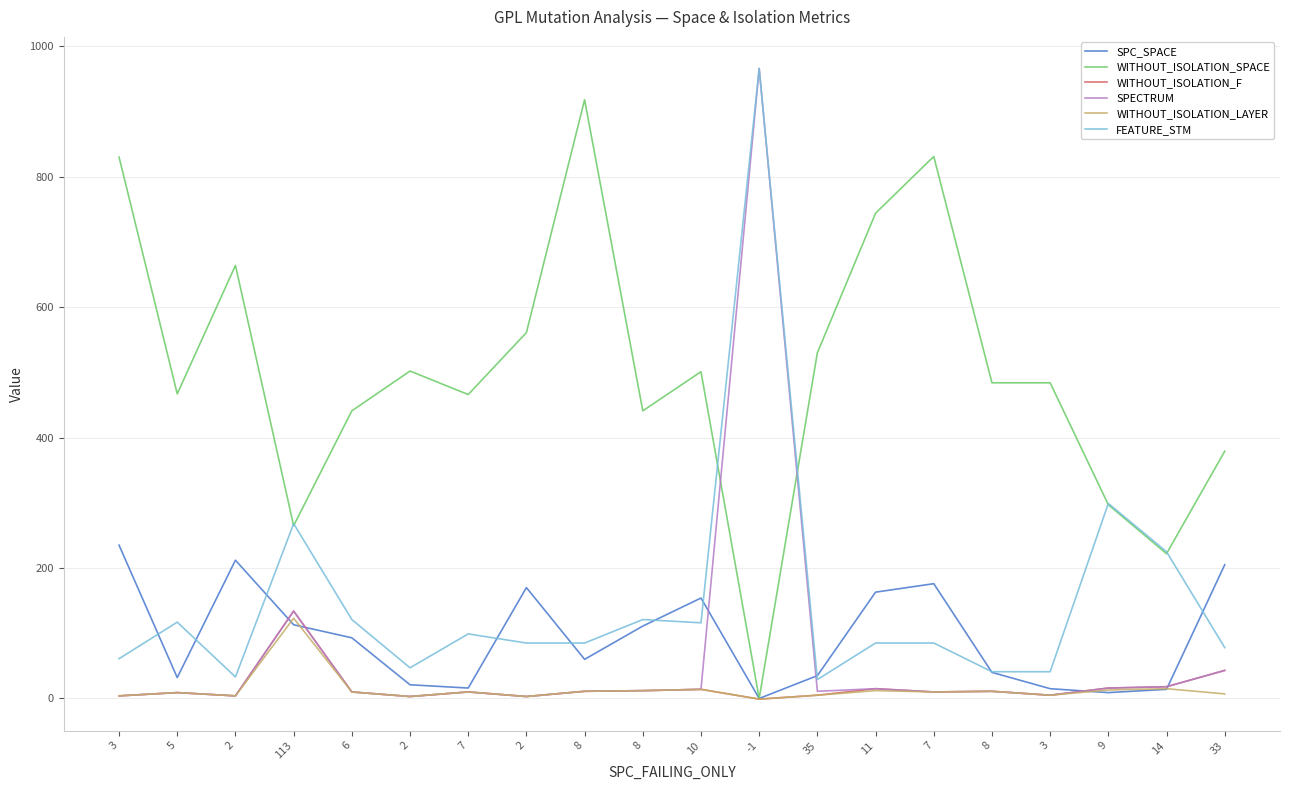

What is the average value of the WITHOUT_ISOLATION_SPACE series?

501